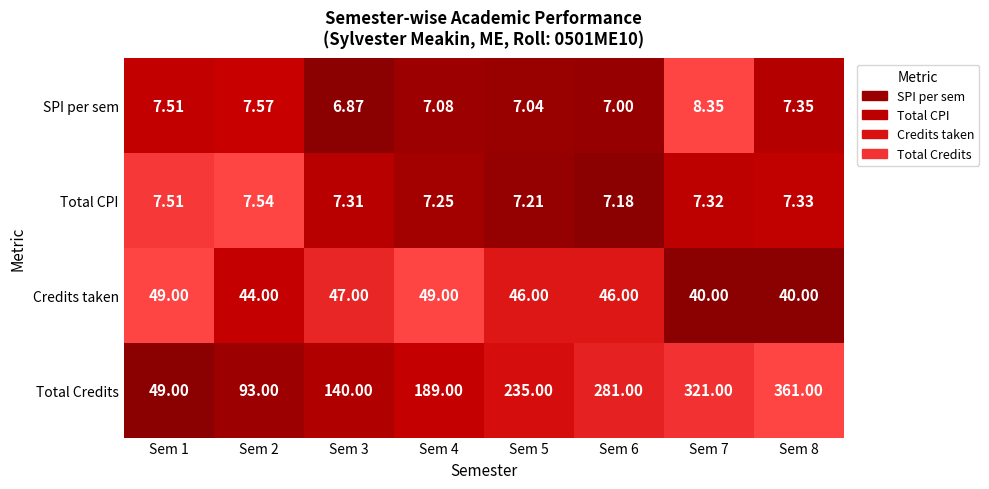

Which series has the widest spread of values?

Total Credits